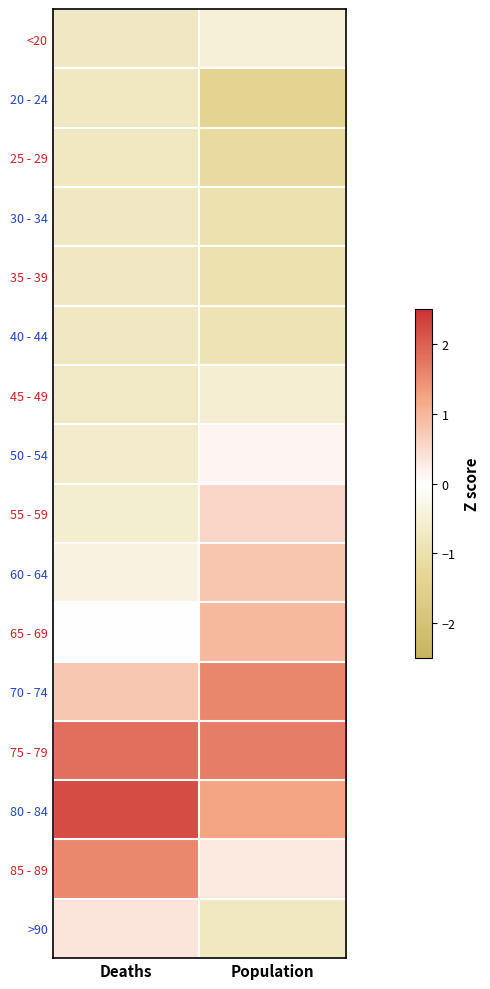

Reading left to right, extract all data points from this chart.

<20: Deaths=-0.7	Population=-0.5
20 - 24: Deaths=-0.8	Population=-1.4
25 - 29: Deaths=-0.8	Population=-1.2
30 - 34: Deaths=-0.7	Population=-1.0
35 - 39: Deaths=-0.7	Population=-1.0
40 - 44: Deaths=-0.7	Population=-0.9
45 - 49: Deaths=-0.7	Population=-0.5
50 - 54: Deaths=-0.6	Population=0.1
55 - 59: Deaths=-0.5	Population=0.6
60 - 64: Deaths=-0.4	Population=0.8
65 - 69: Deaths=0.0	Population=1.0
70 - 74: Deaths=0.8	Population=1.6
75 - 79: Deaths=1.8	Population=1.7
80 - 84: Deaths=2.2	Population=1.2
85 - 89: Deaths=1.6	Population=0.3
>90: Deaths=0.4	Population=-0.8